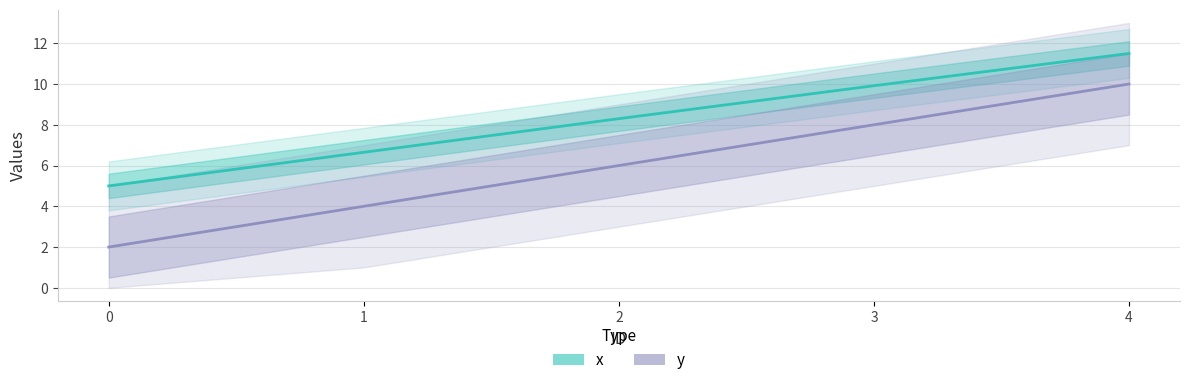

True or false: x has more than 1 interior local peaks.

False